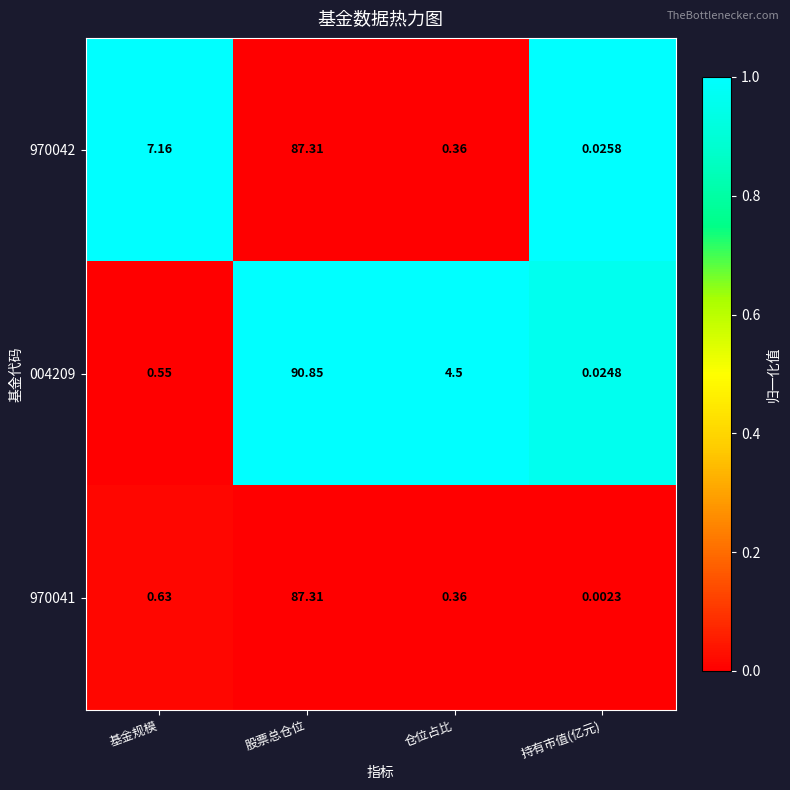

List the labels in order of 970042 value, smallest first.

持有市值(亿元), 仓位占比, 基金规模, 股票总仓位